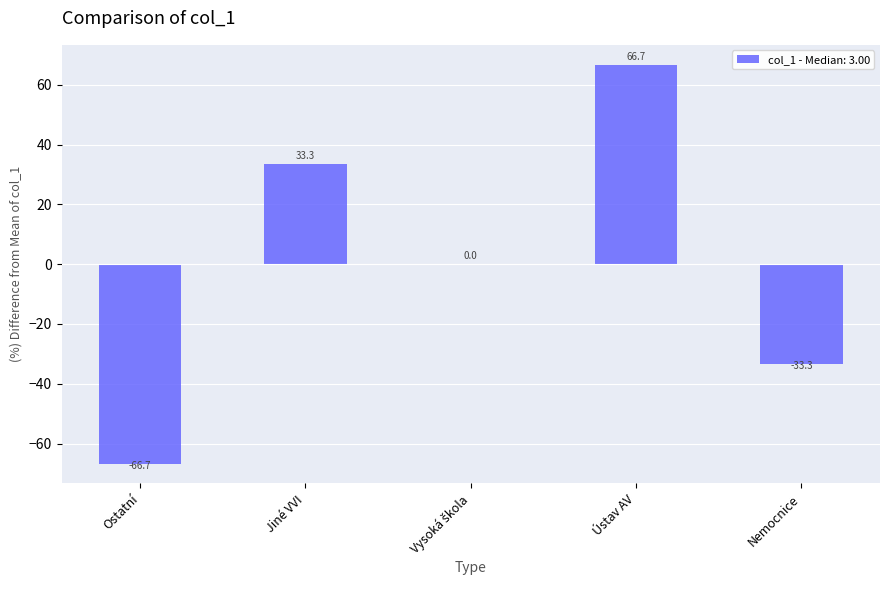

At which label does the data first exceed 0?

Jiné VVI